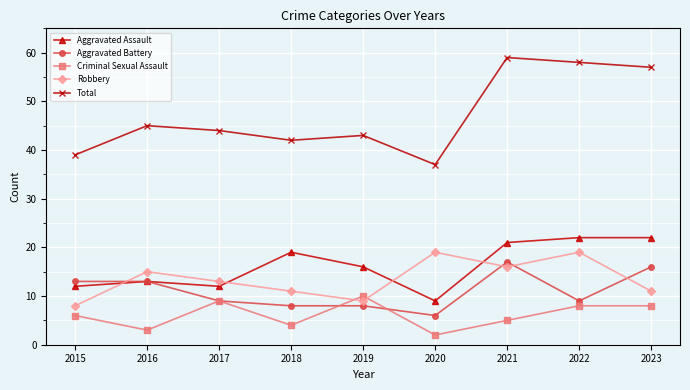

Which series changed the most between 2018 and 2020?

Aggravated Assault